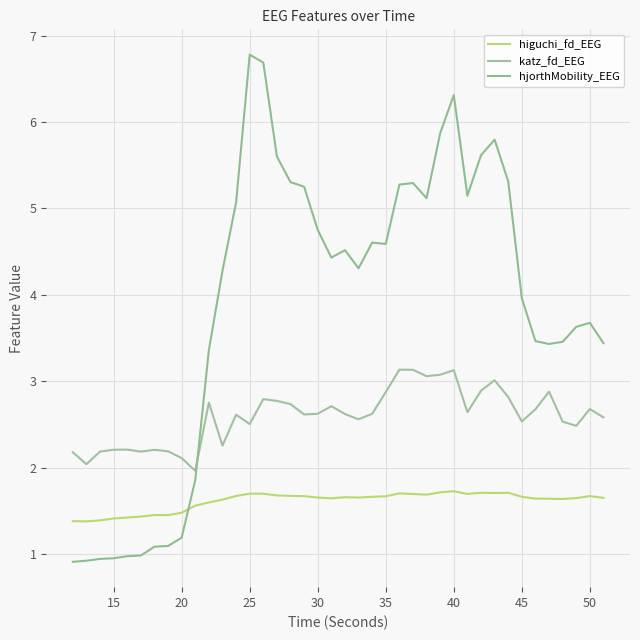

After their last crossing, which series has the higher values: hjorthMobility_EEG or katz_fd_EEG?

hjorthMobility_EEG